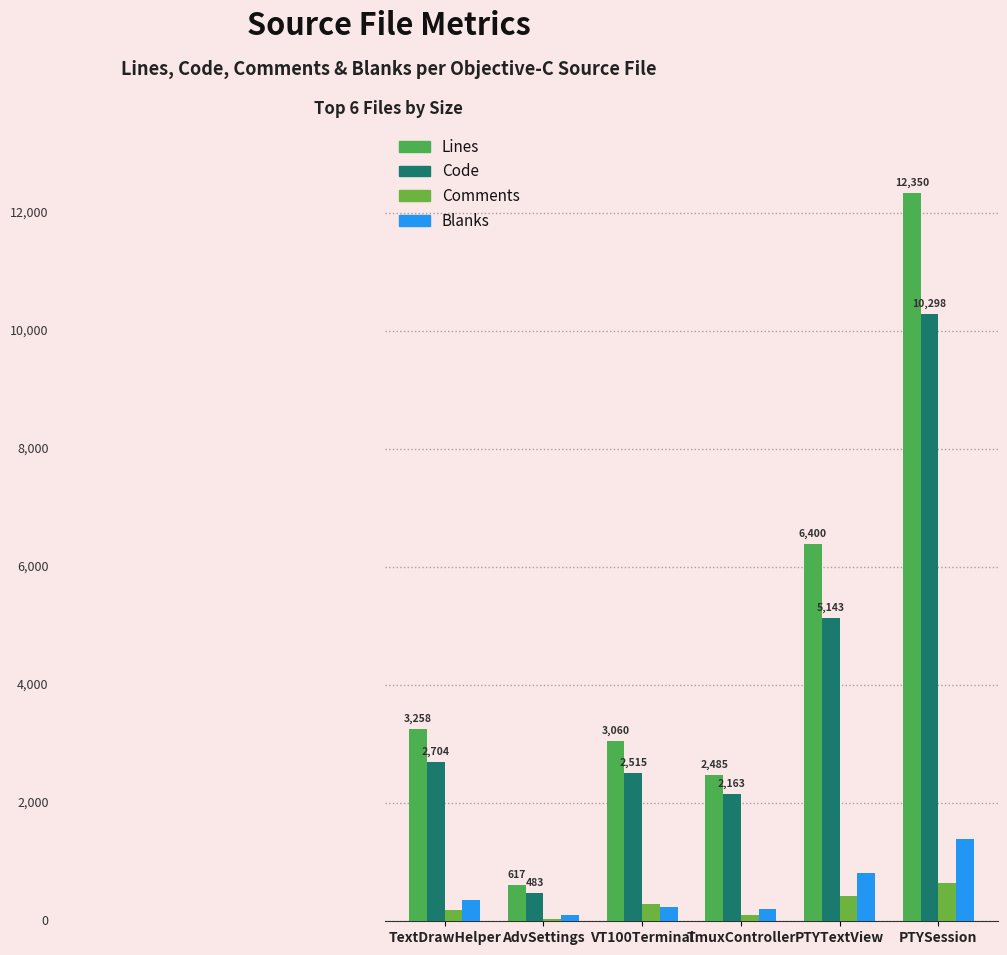

Reading right to left, list all the values displayed in this chart.

Lines: 12350	6400	2485	3060	617	3258
Code: 10298	5143	2163	2515	483	2704
Comments: 650	437	106	296	33	194
Blanks: 1402	820	216	249	101	360